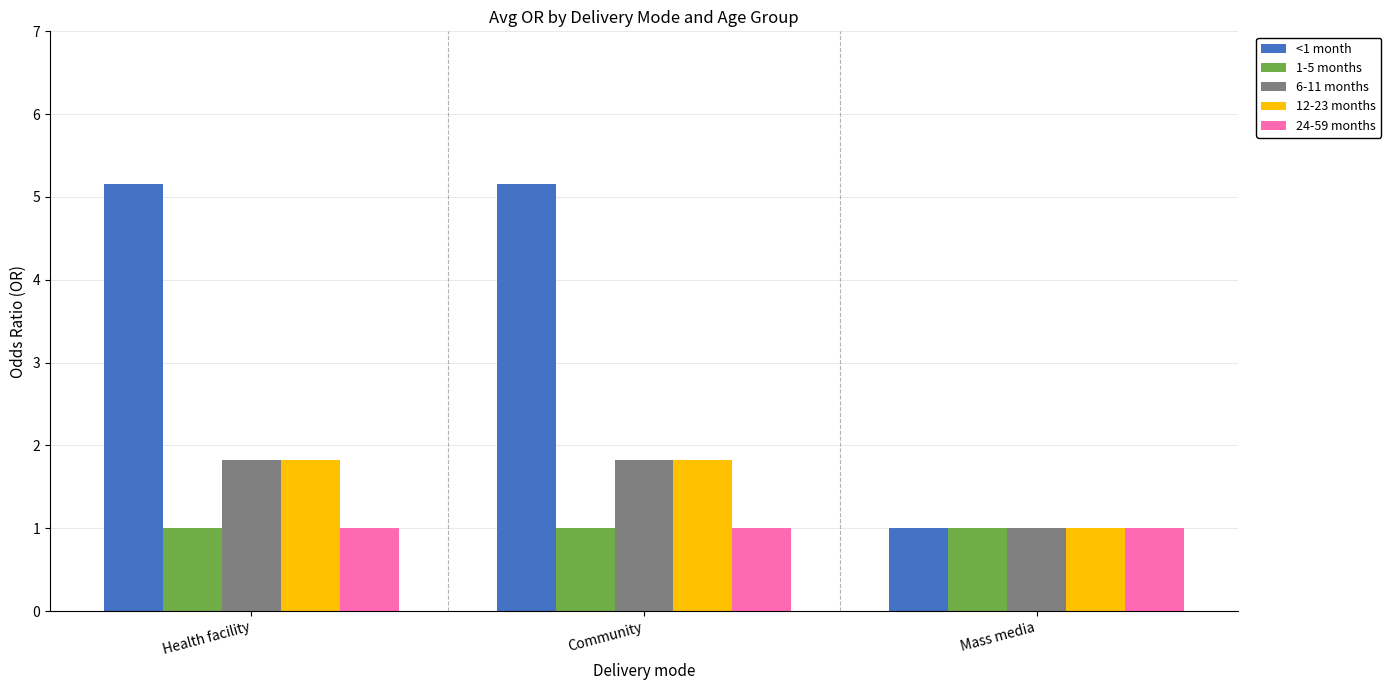

Which series has the largest range (max minus min)?

<1 month